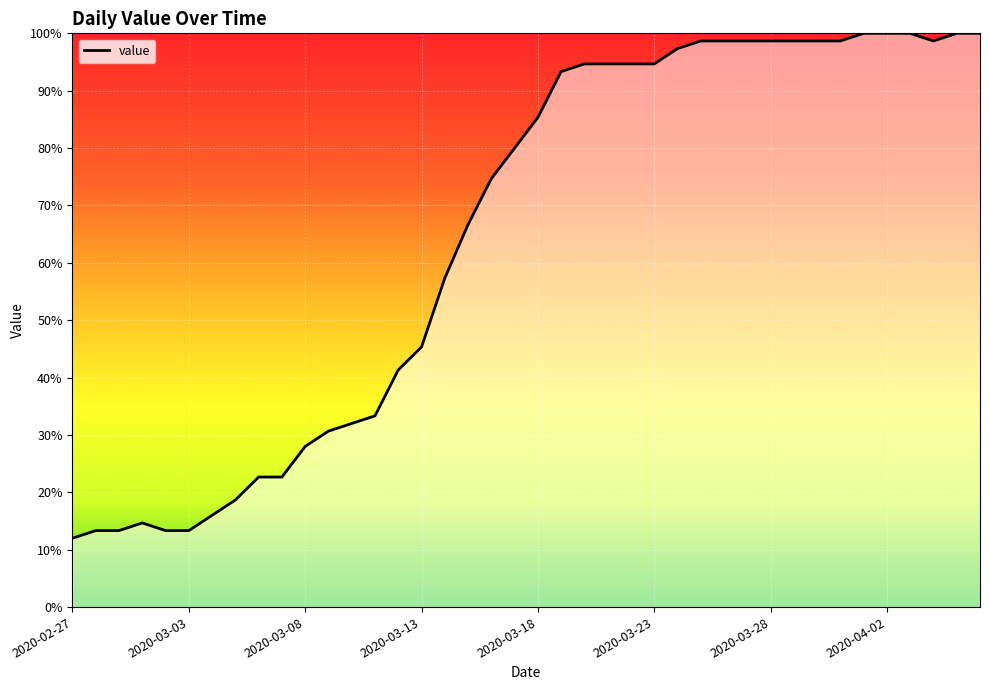

What is the greatest value displayed?

100.0